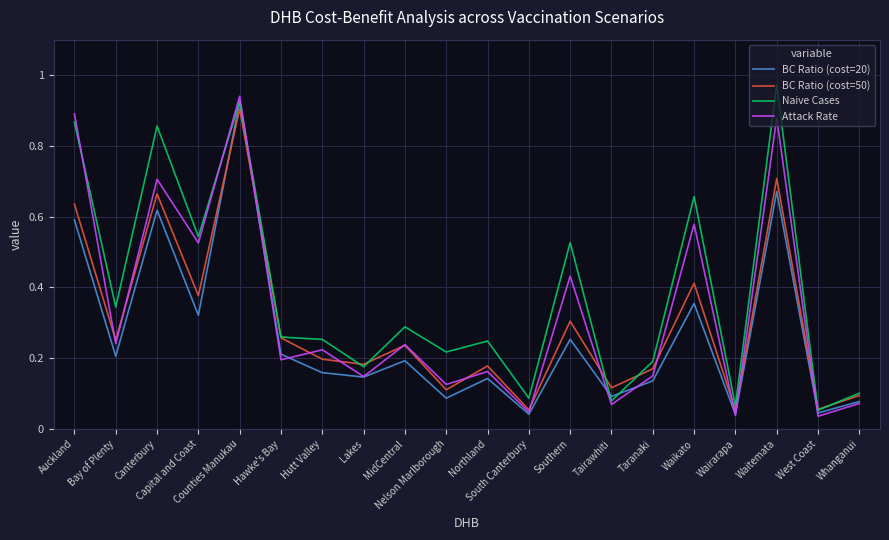

Which series has the largest range (max minus min)?

Naive Cases